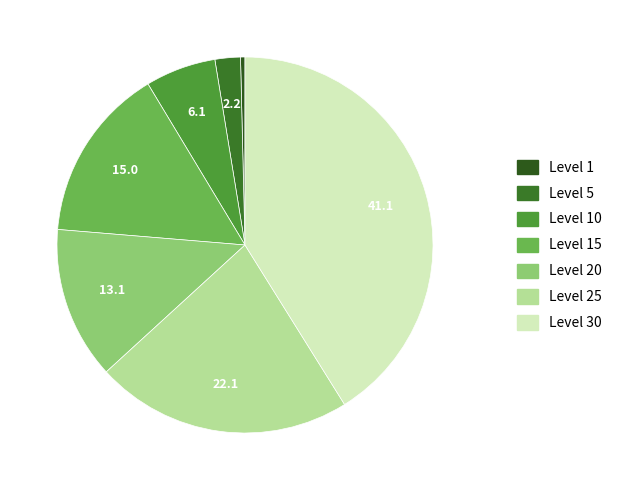

To the nearest percent, what is the combined percentage of Level 1 and Level 30?

41%